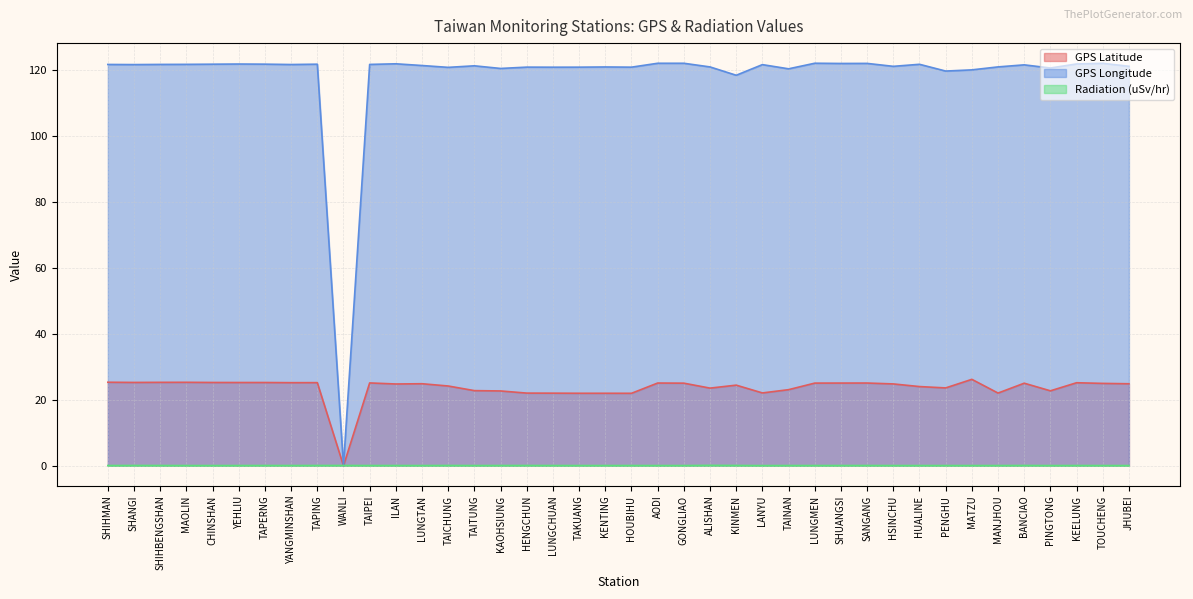

Is the value of GPS Latitude at MAOLIN greater than the value of Radiation (uSv/hr) at HOUBIHU?

Yes